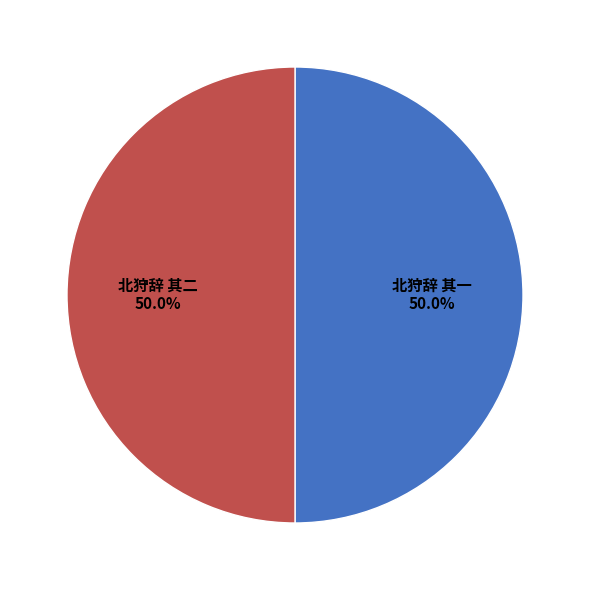

How much of the chart is everything except 北狩辞 其一?

50.0%